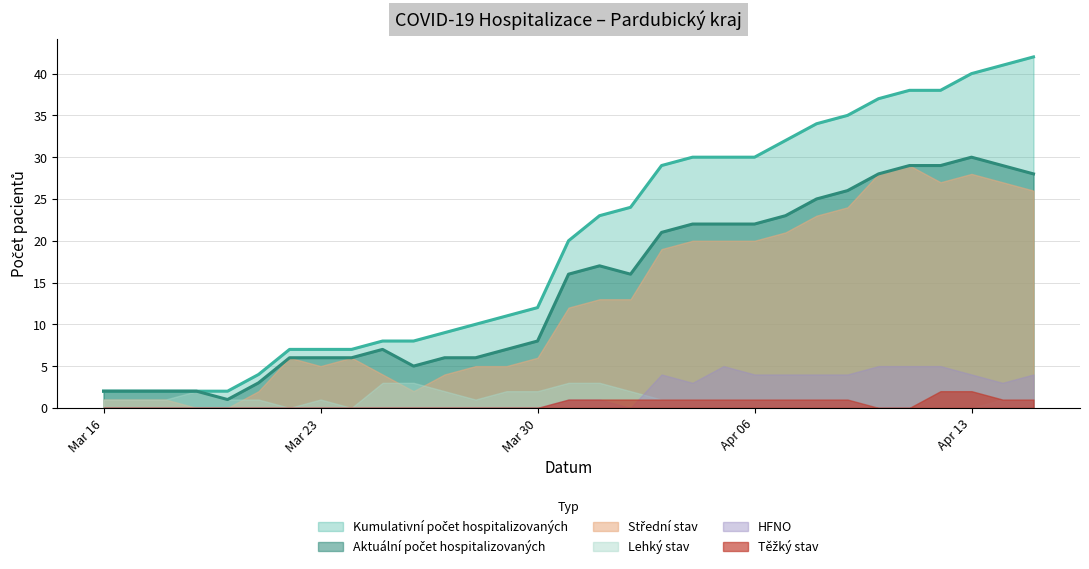

Which category has the lowest value in the Kumulativní počet hospitalizovaných series?

2020-03-16